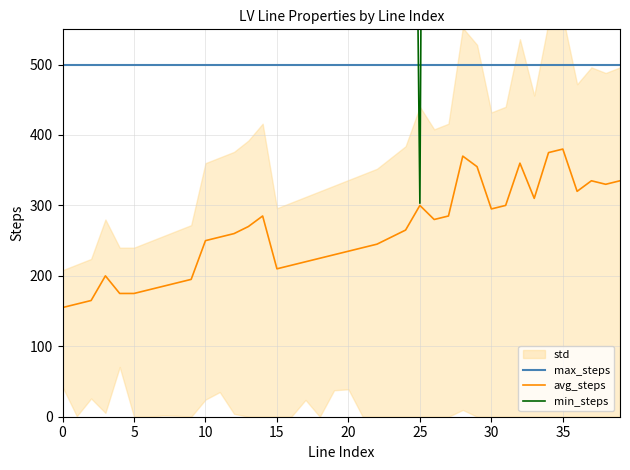

Is it true that max_steps equals 500.0 at 15?

True